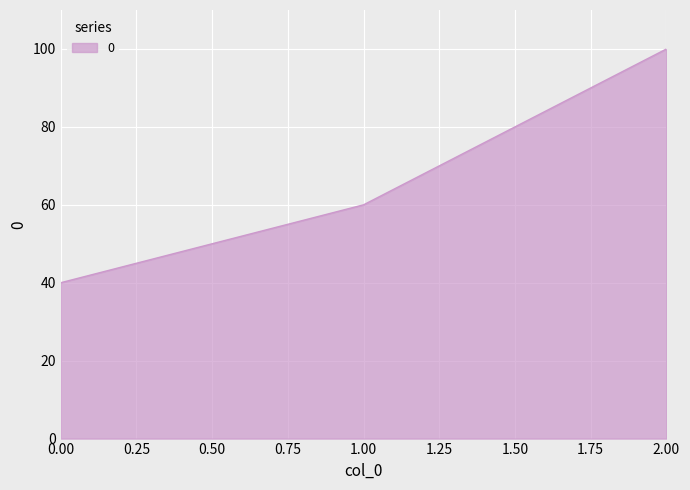

Which label corresponds to the largest value in the chart?

2.00